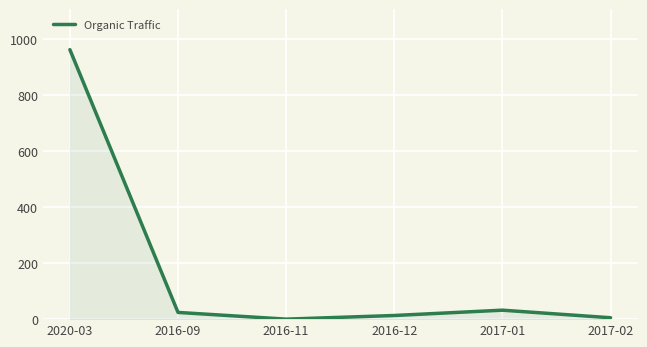

True or false: the data shows 24 at 2016-09.

True